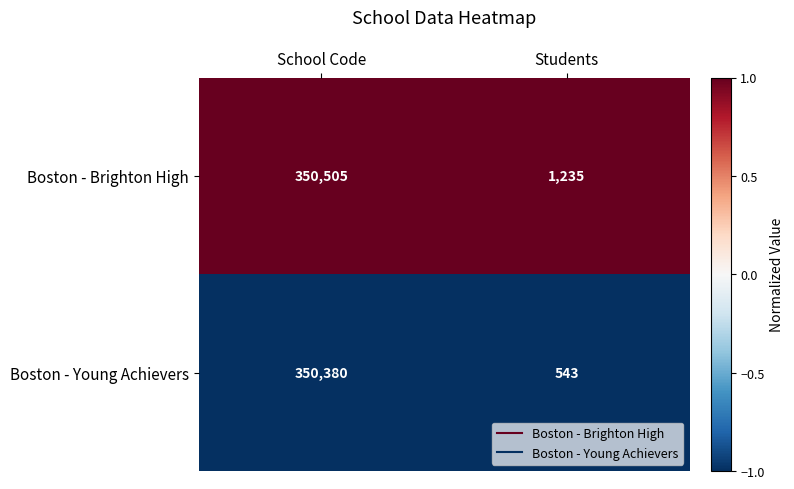

What is the approximate value of Boston - Young Achievers at Students, to the nearest 10?

540